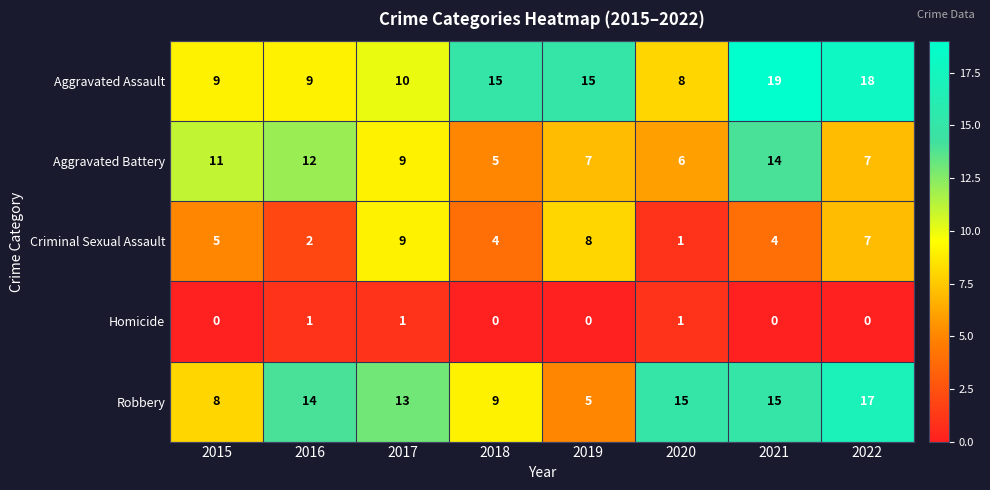

What is the difference between the second highest and minimum values in the Aggravated Battery series?

7